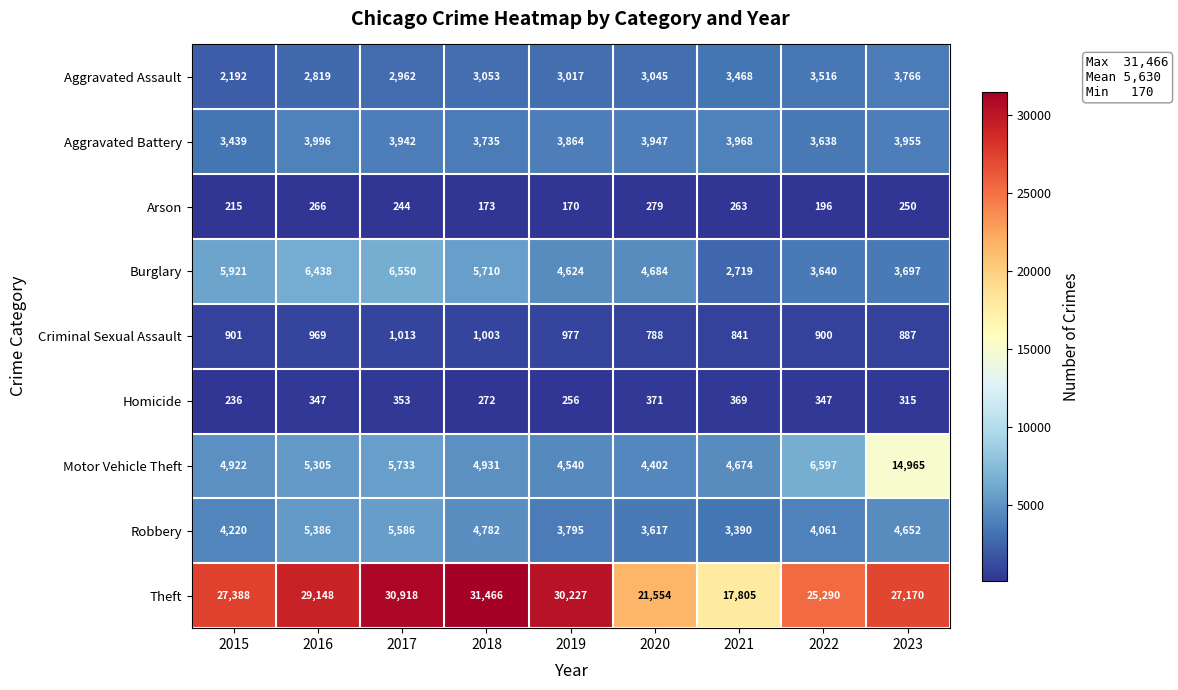

Which category has the highest value across all series?

2018